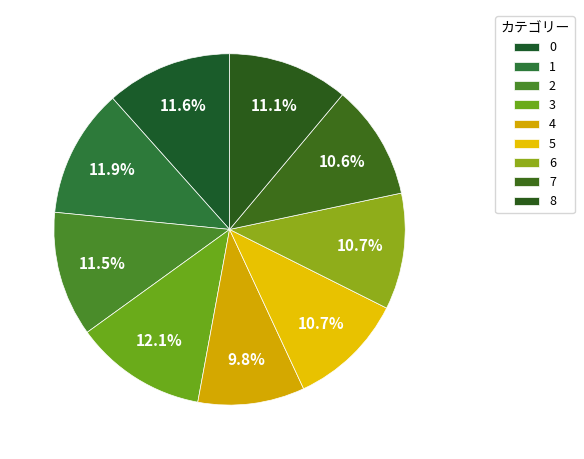

Combined, what portion of the pie is 3 and 6?

22.9%